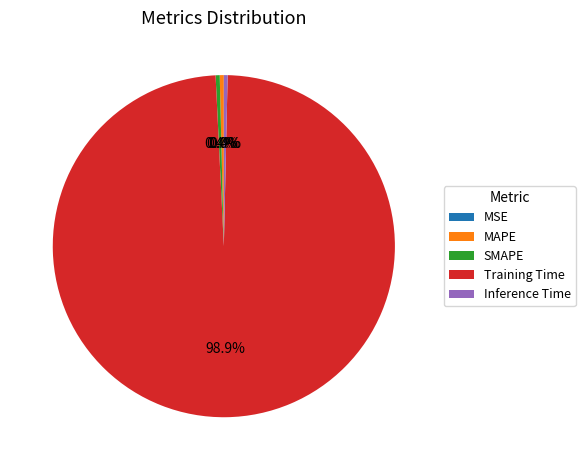

Which slice is the largest?

Training Time